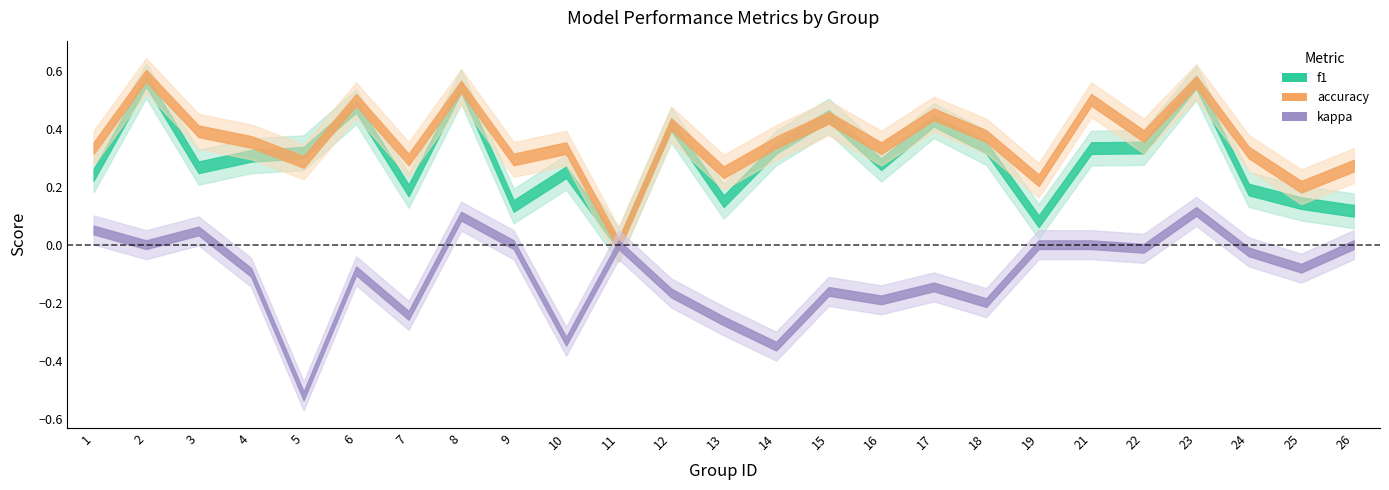

Count the number of data series in this chart.

3